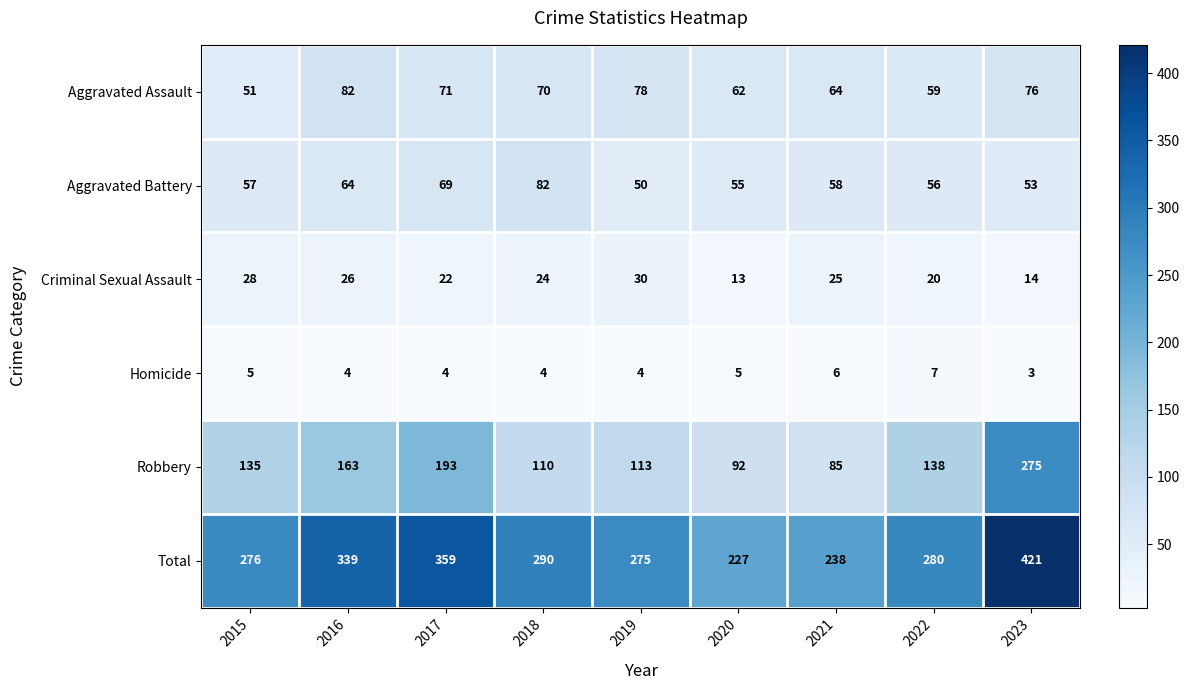

Which series changed the most between 2017 and 2020?

Total